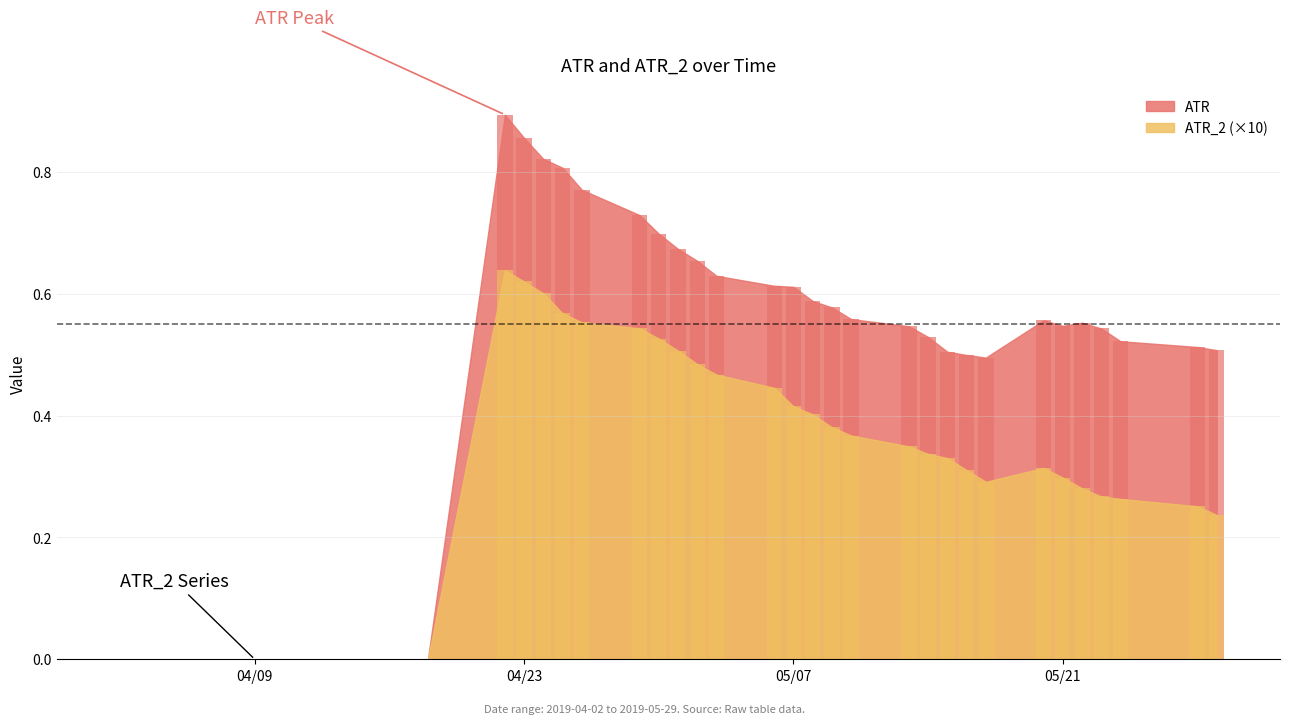

Is the value of ATR at 10 greater than the value of ATR_2 at 21?

No